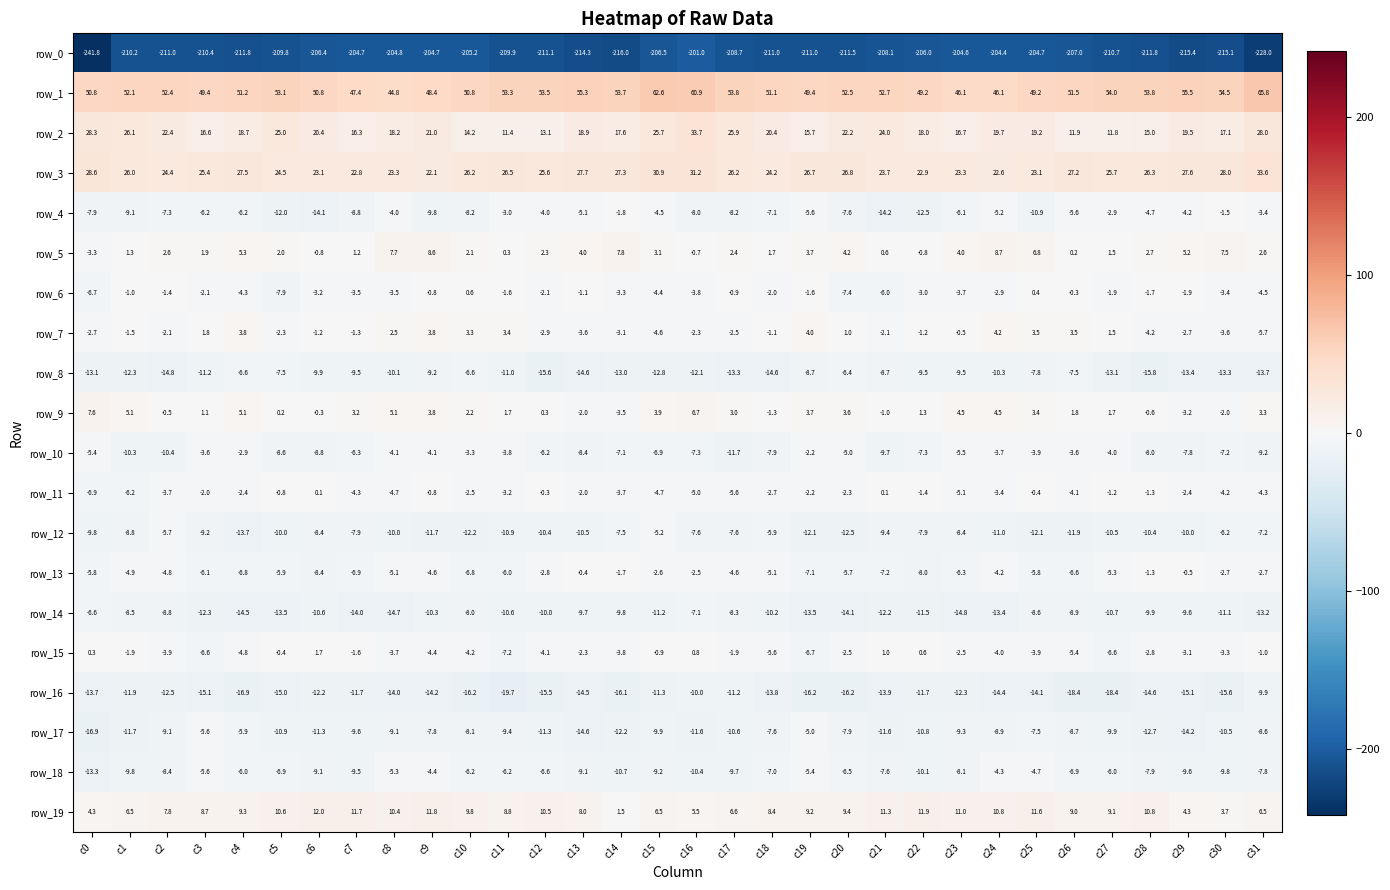

Rank the series by their maximum value, from highest to lowest.

row_1, row_2, row_3, row_19, row_5, row_9, row_7, row_15, row_6, row_11, row_13, row_4, row_10, row_18, row_17, row_12, row_8, row_14, row_16, row_0